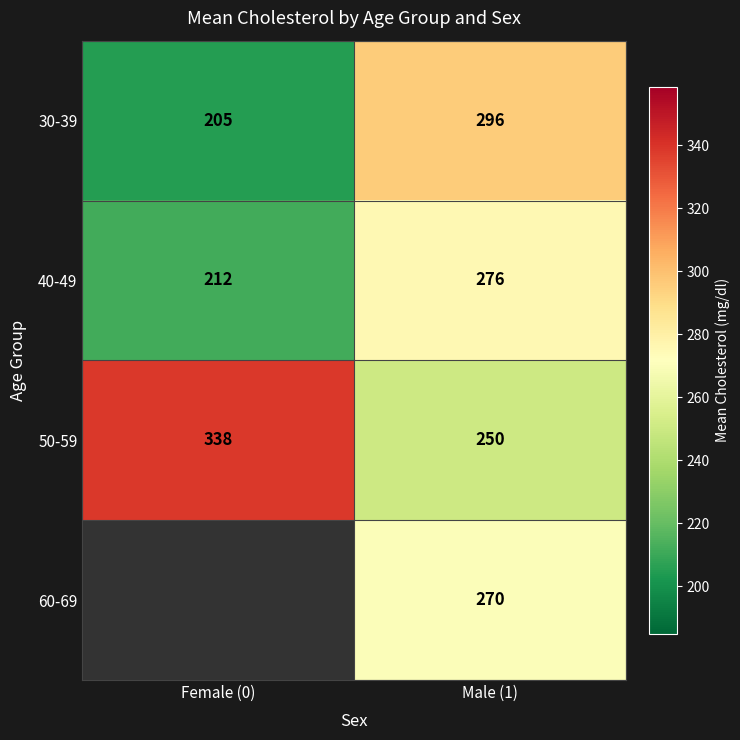

The 50-59 series shows 151 at Female (0). True or false?

False